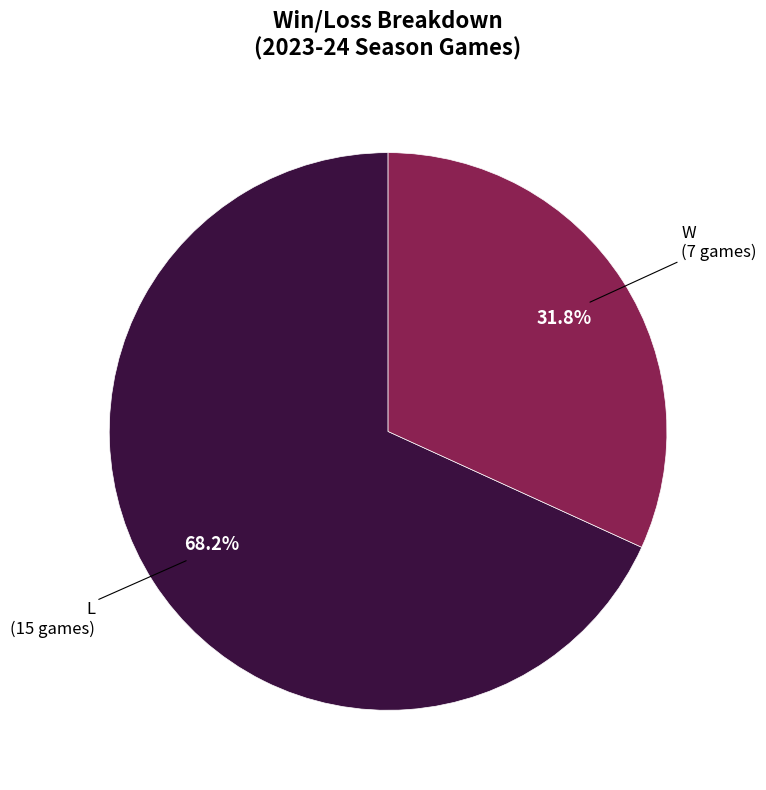

Is there any slice that represents more than half of the pie?

Yes